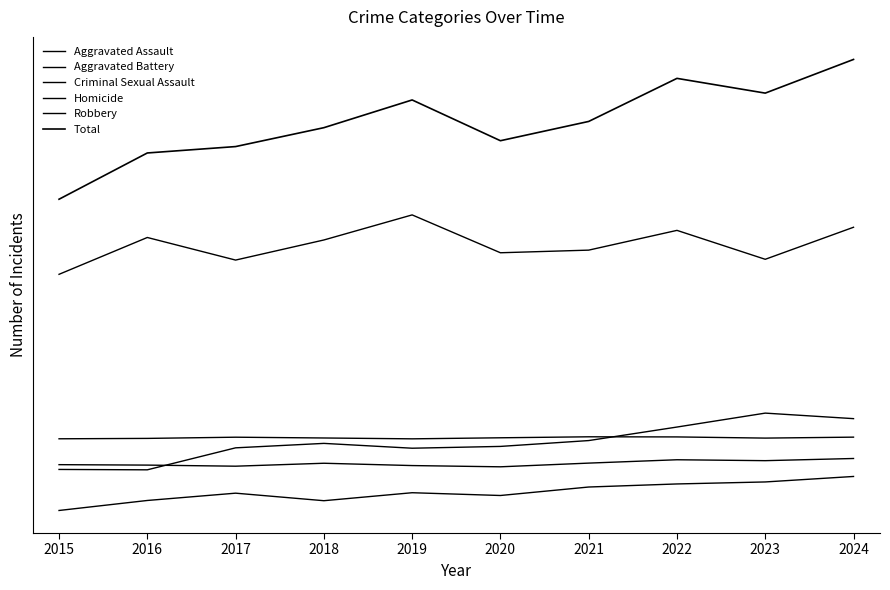

Does the chart have visible grid lines?

No